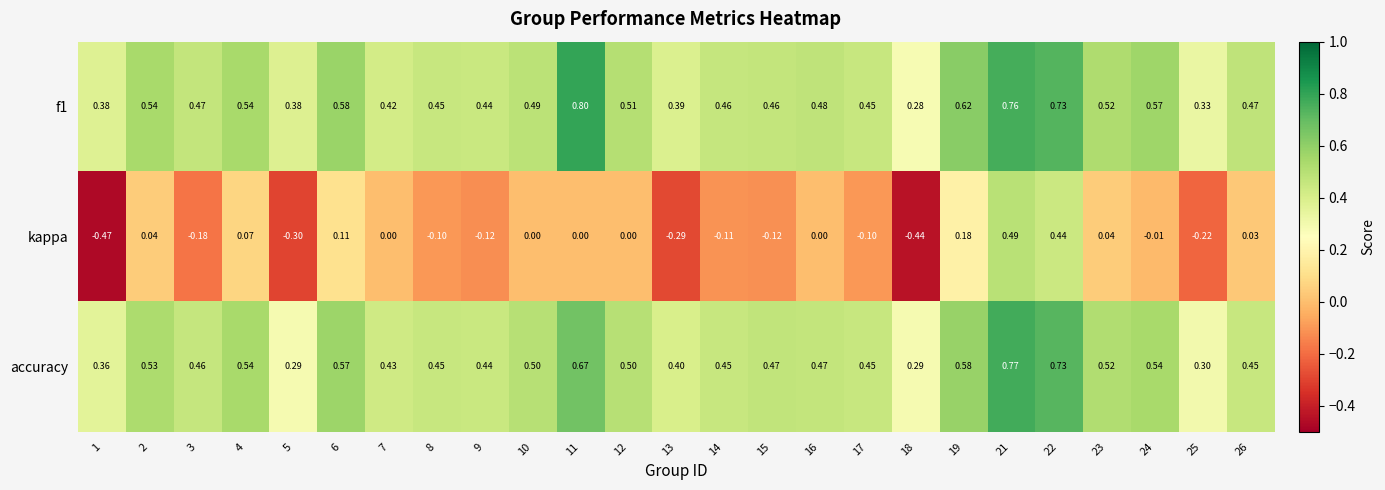

Between 17 and 26, which series saw the biggest shift?

kappa